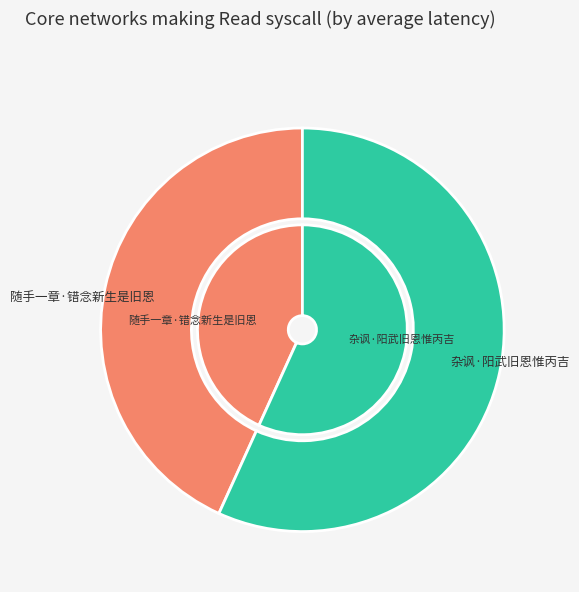

Which slice is the largest?

杂讽·阳武旧恩惟丙吉